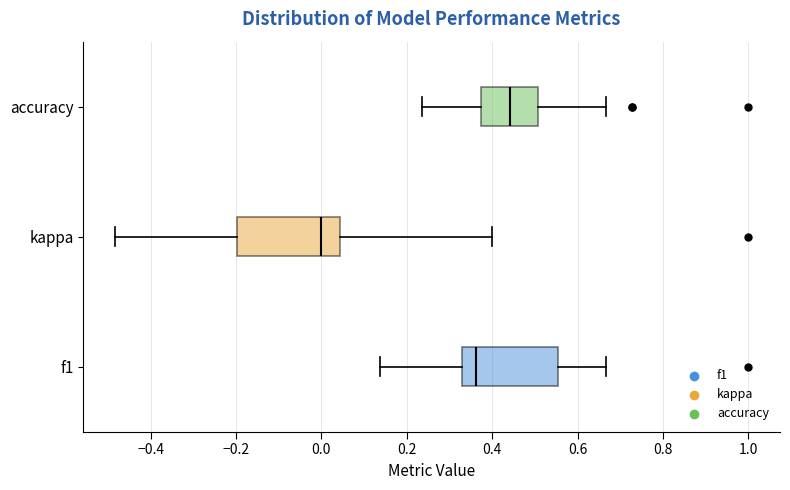

Where is the left edge of the box for f1 on the x-axis? The values are not printed on the chart, so give them approximately, as read against the axis.

0.32